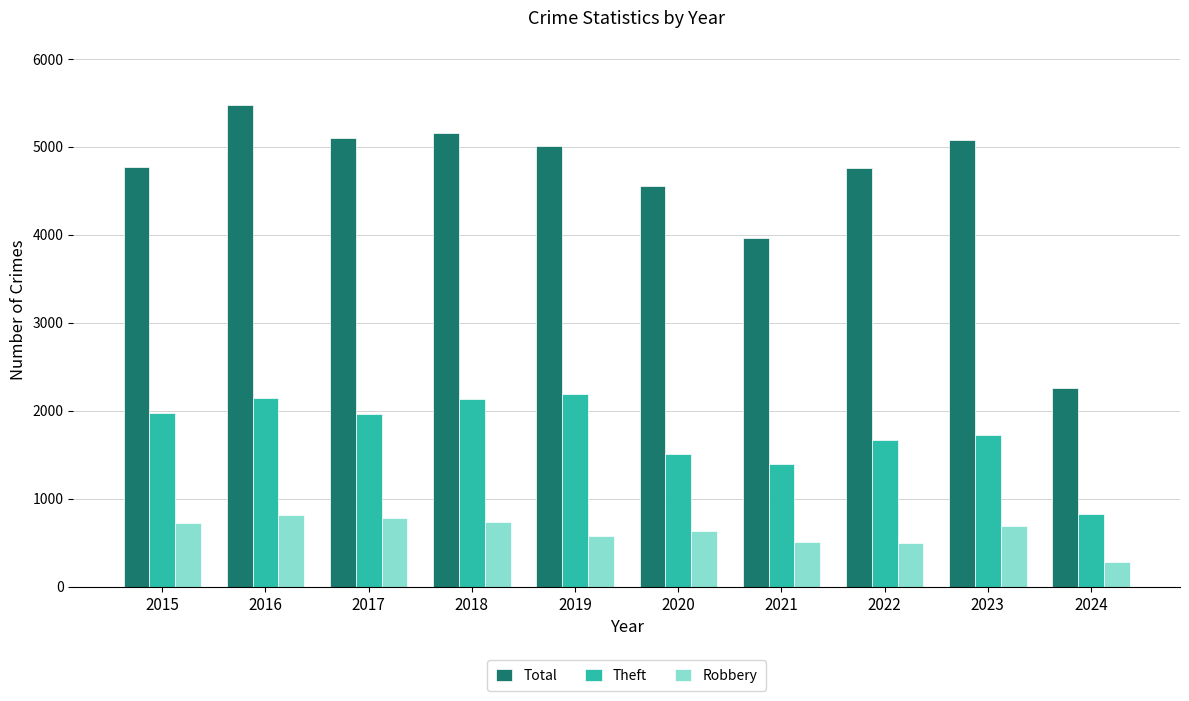

How many data points in Total are less than 5008?

5